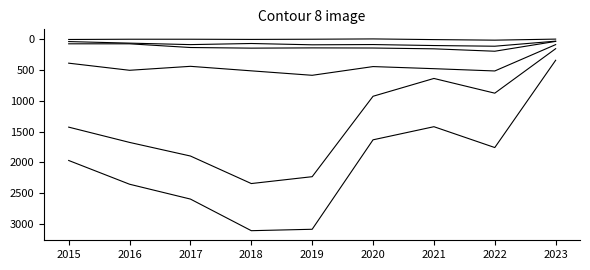

Does the chart have visible grid lines?

No